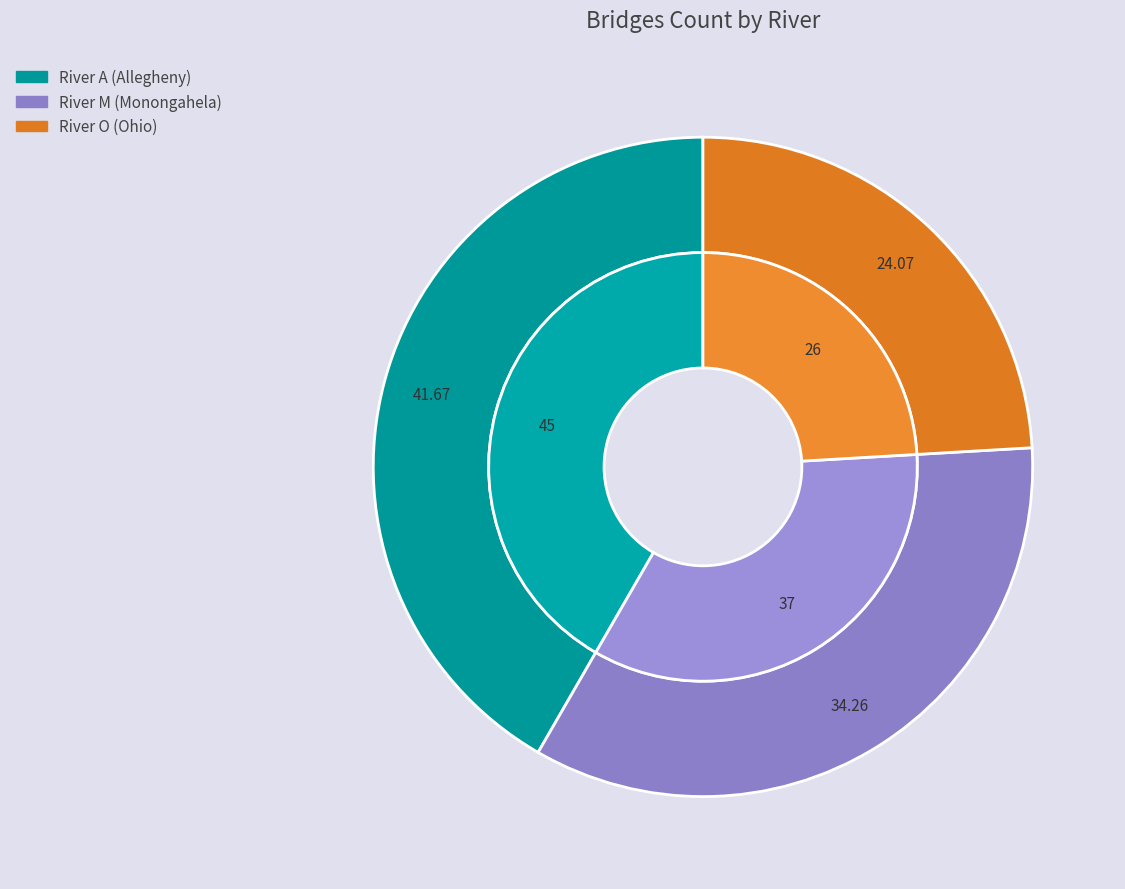

What is the ratio of the value at M to the value at A?

0.8